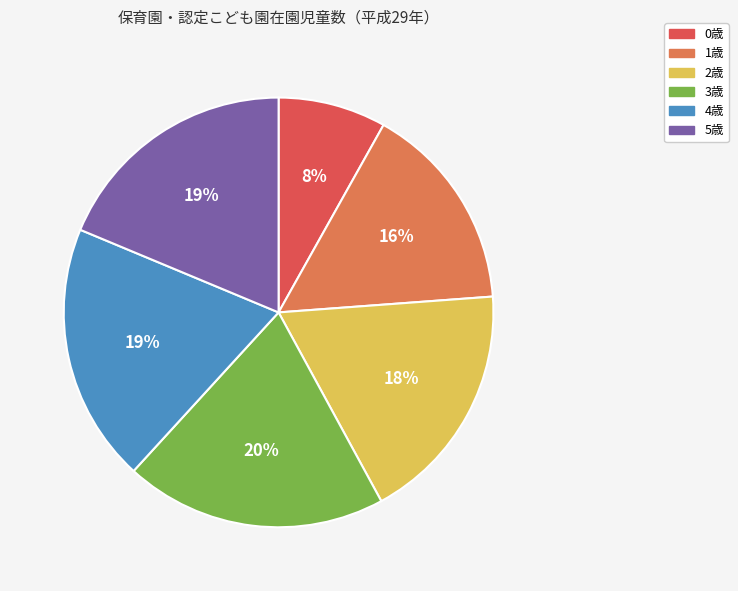

Is it true that 5歳 is 27% of the pie?

False